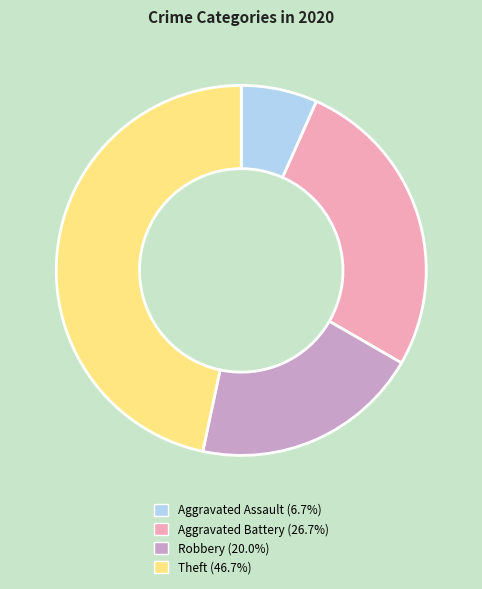

How many slices are in this pie chart?

4